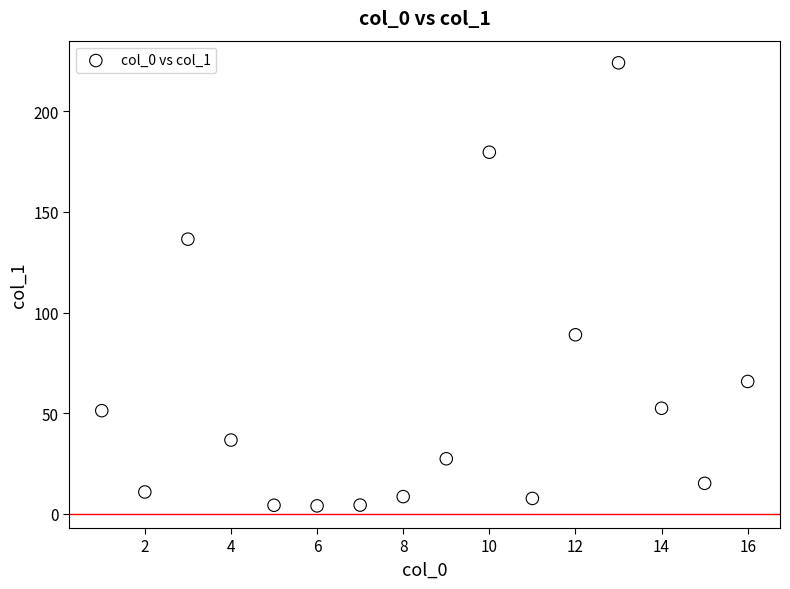

What Y value in the scatter plot is closest to 114?

136.5